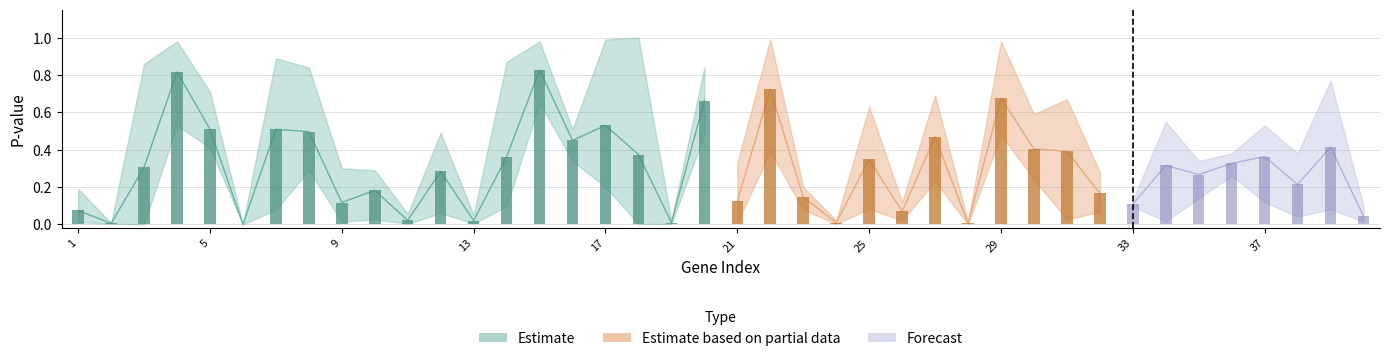

At how many categories does at least one series exceed 0?

40